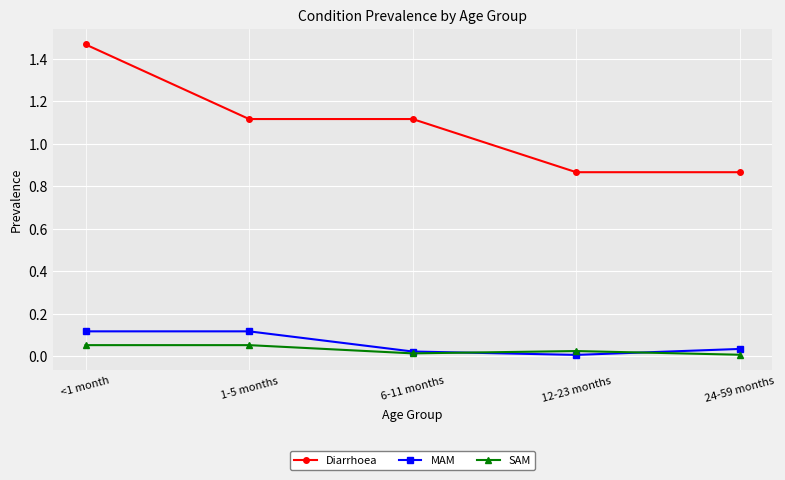

The value of Diarrhoea at 12-23 months is 0.4. True or false?

False